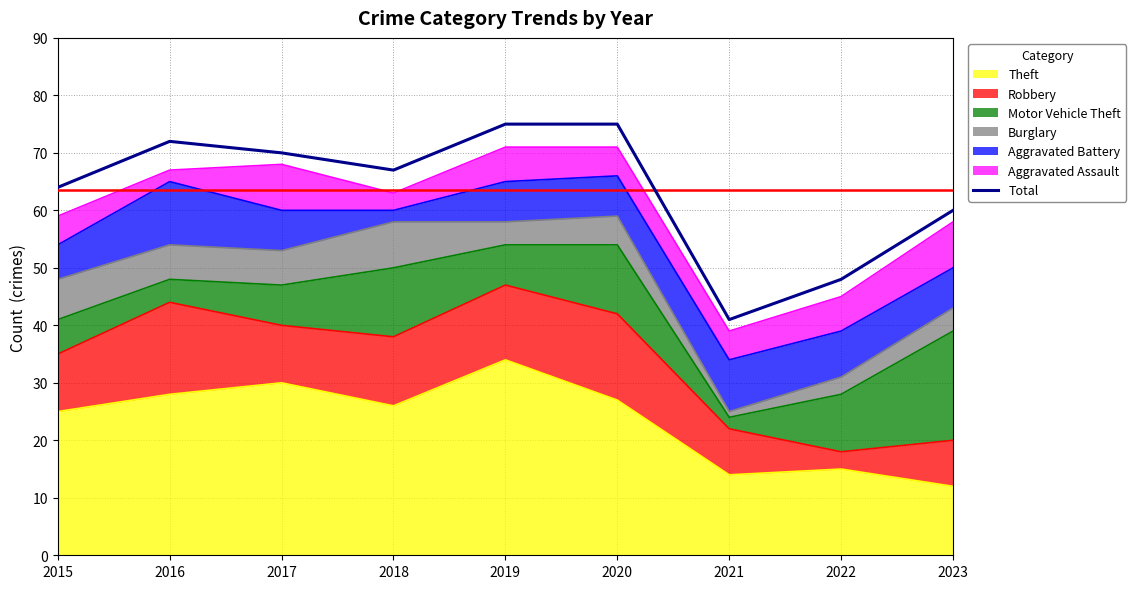

What is the sum of all values?

572